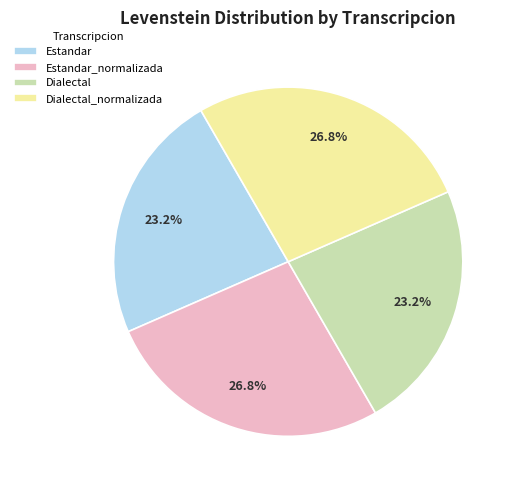

Is Dialectal the majority of the pie?

No